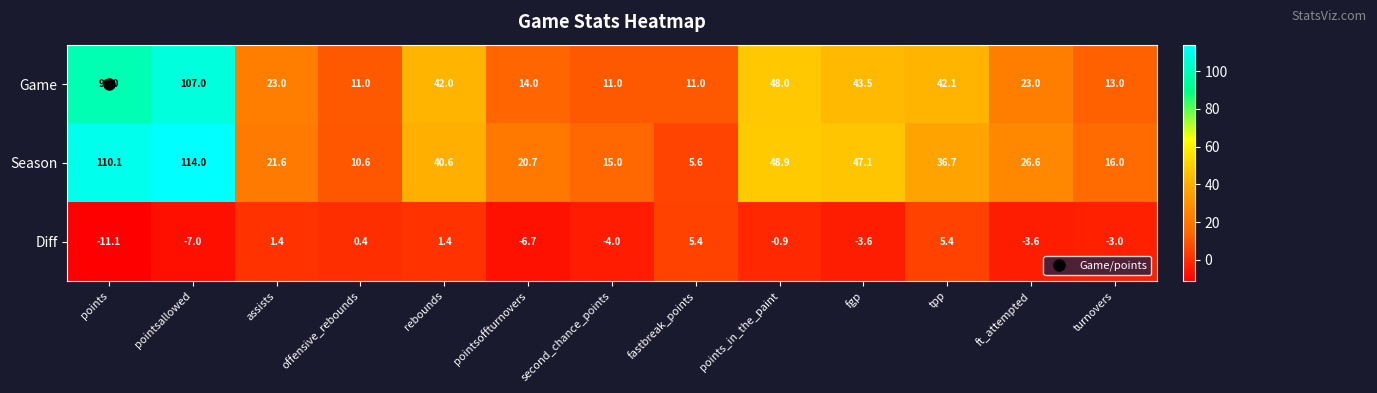

At which label does Season reach its peak?

pointsallowed